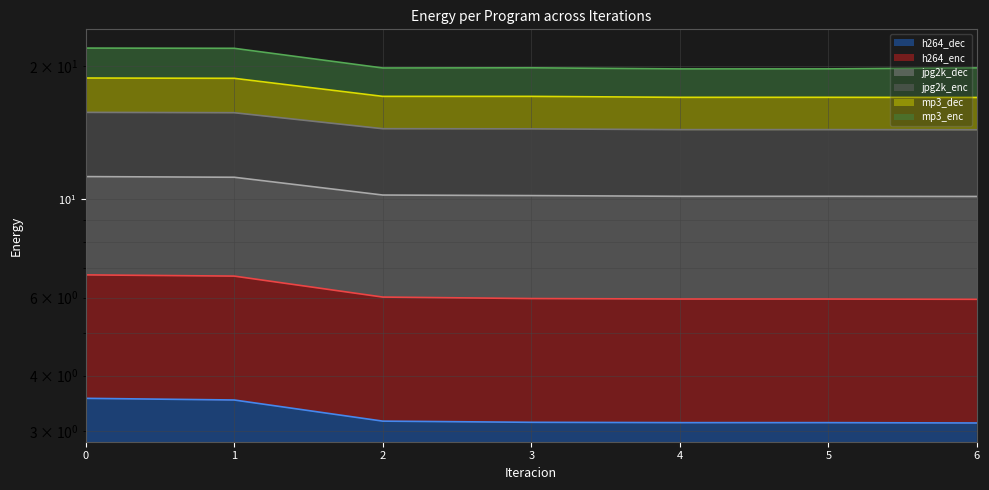

Is it true that mp3_dec equals 19.8 at 6?

True